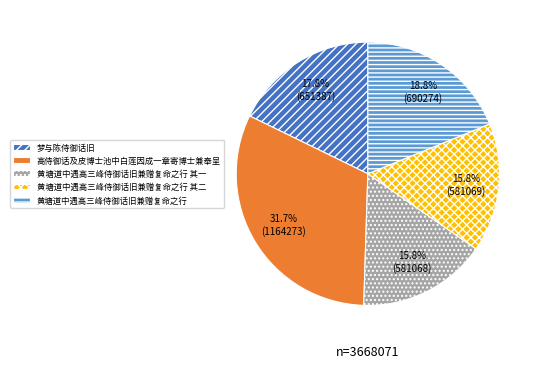

Do 黄塘道中遇高三峰侍御话旧兼赠复命之行 其二 and 黄塘道中遇高三峰侍御话旧兼赠复命之行 其一 together represent more than half of the pie?

No